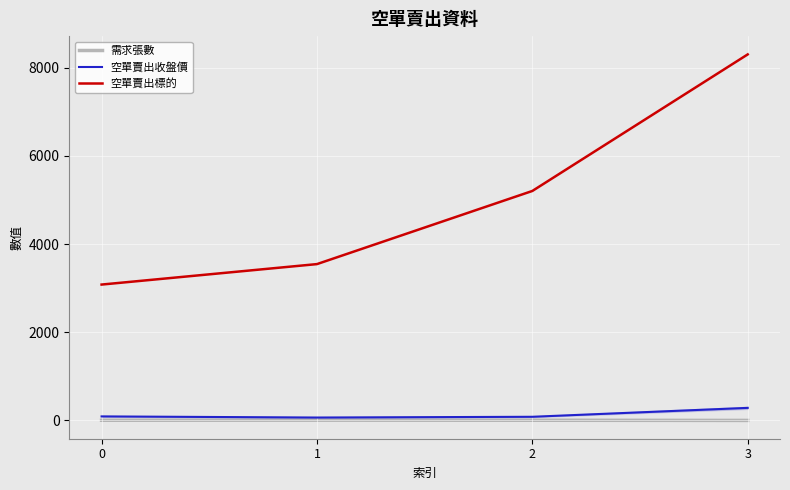

Which category has the highest value in the 空單賣出標的 series?

3